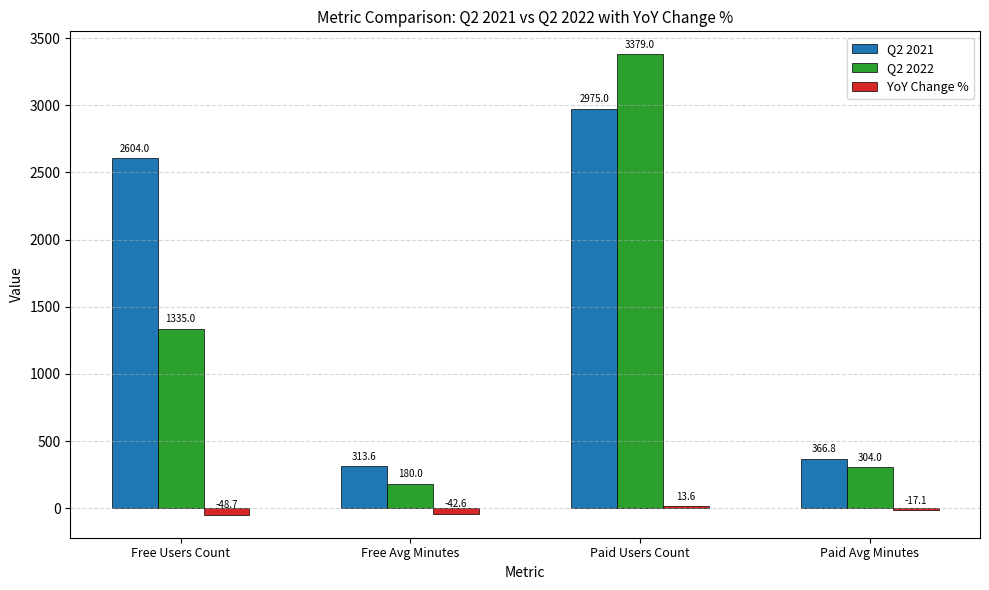

Reading left to right, what are all the values shown in this chart?

Q2 2021: 2604.0	313.6	2975.0	366.8
Q2 2022: 1335.0	180.0	3379.0	304.0
YoY Change %: -48.7	-42.6	13.6	-17.1